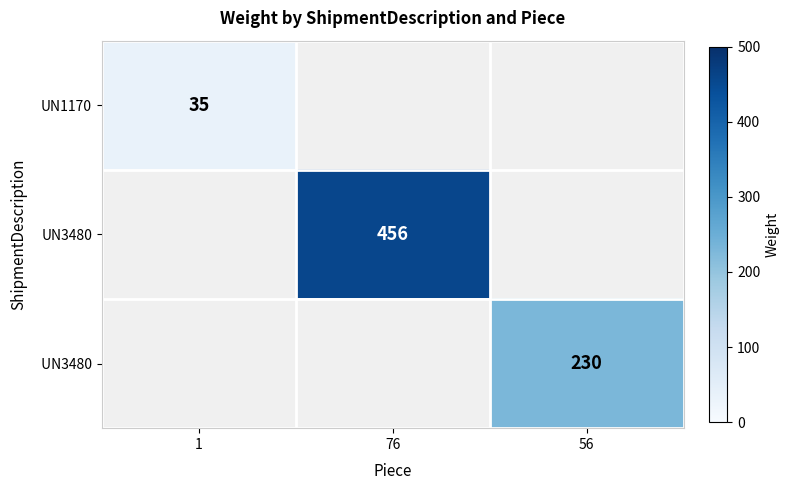

The UN1170 series shows 35 at 1. True or false?

True